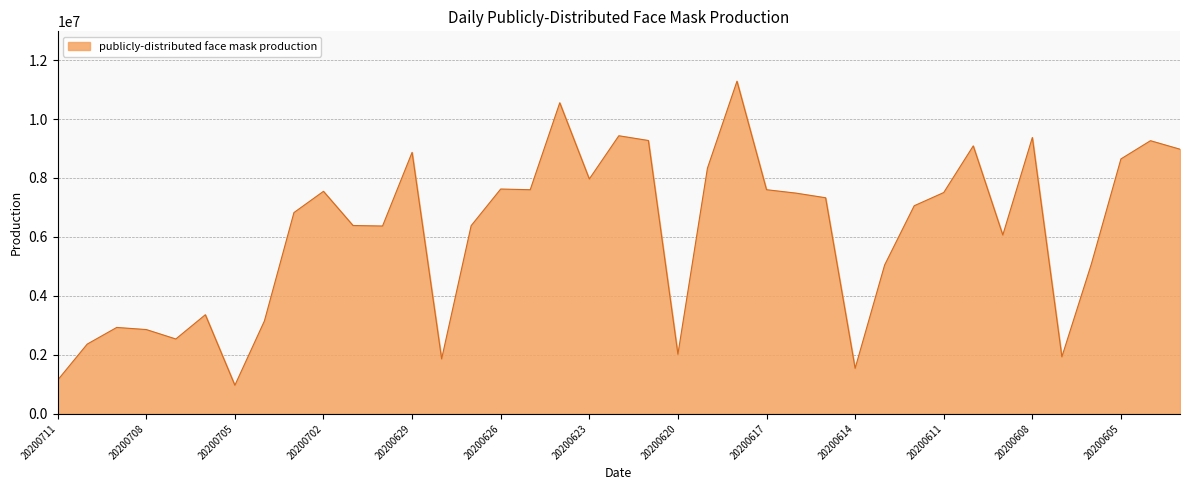

What is the greatest value displayed?

11284000